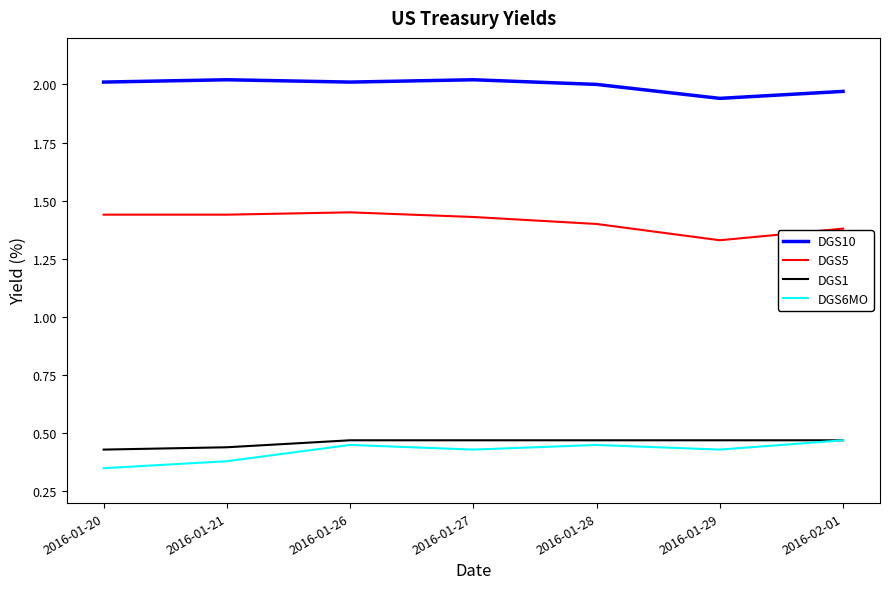

What is the difference between the highest and lowest values at 2016-01-27?

1.6